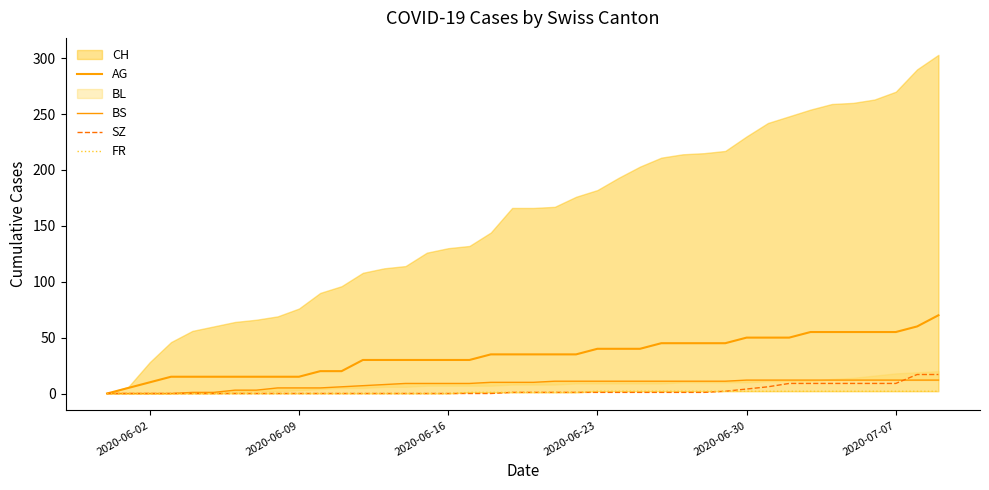

What is the highest value of the AG series?

70